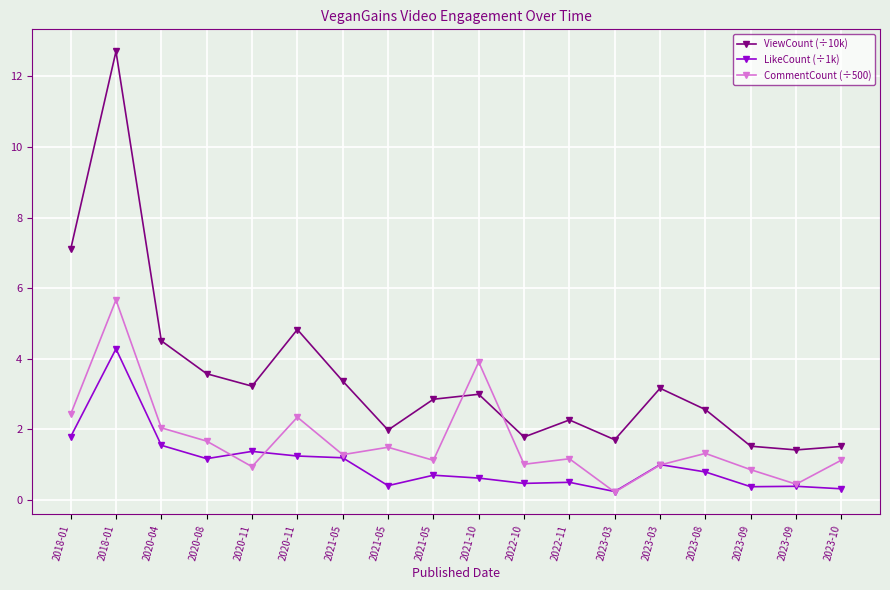

How many intersections are there between ViewCount (÷10k) and CommentCount (÷500)?

2